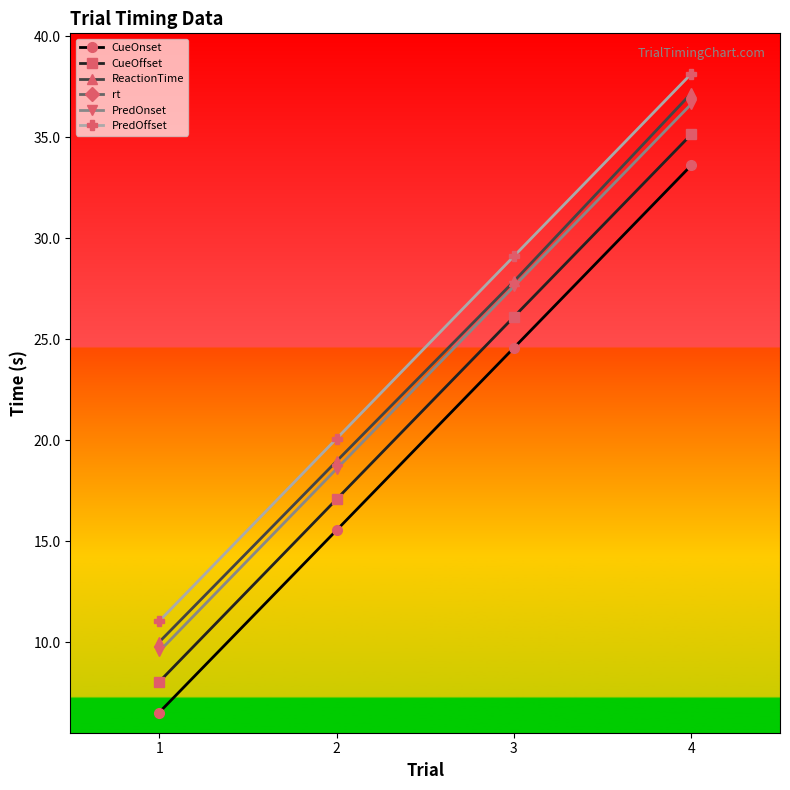

Which has a higher value, 3 or 4?

4